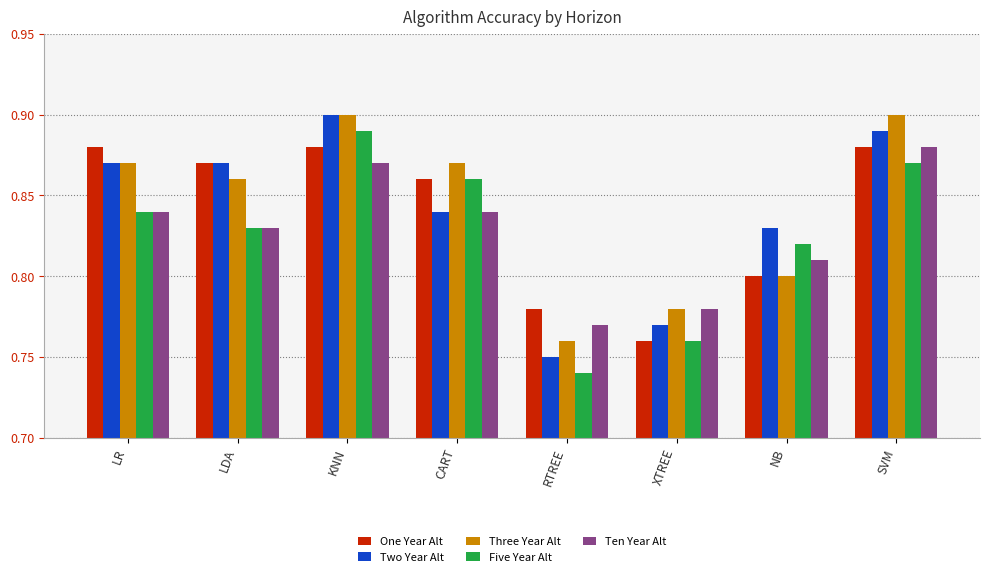

What is the difference between the maximum and minimum values in the One Year Alt series?

0.1